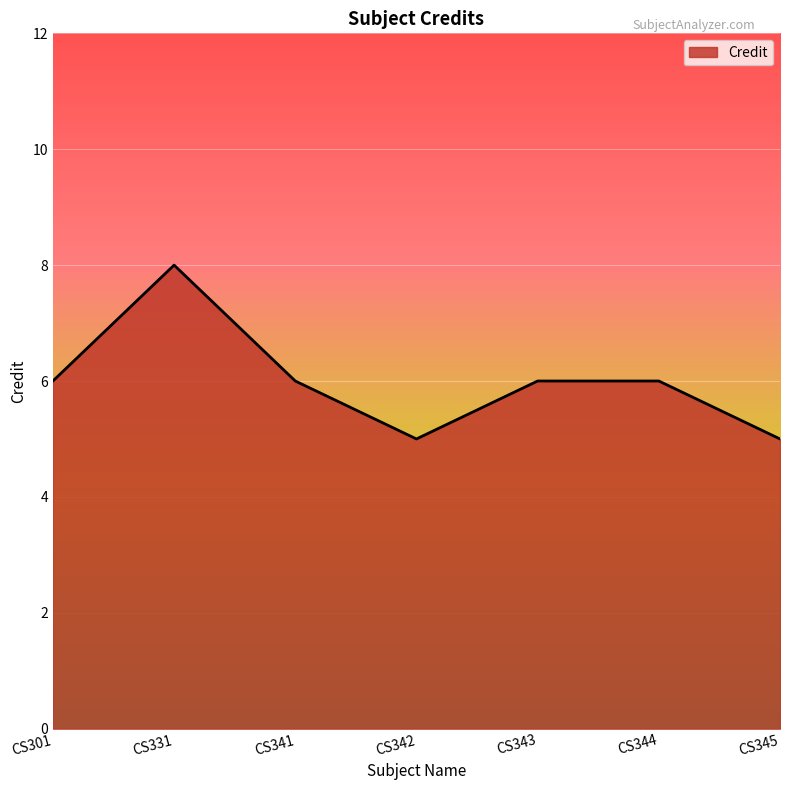

What is the difference between the values at CS331 and CS343?

2